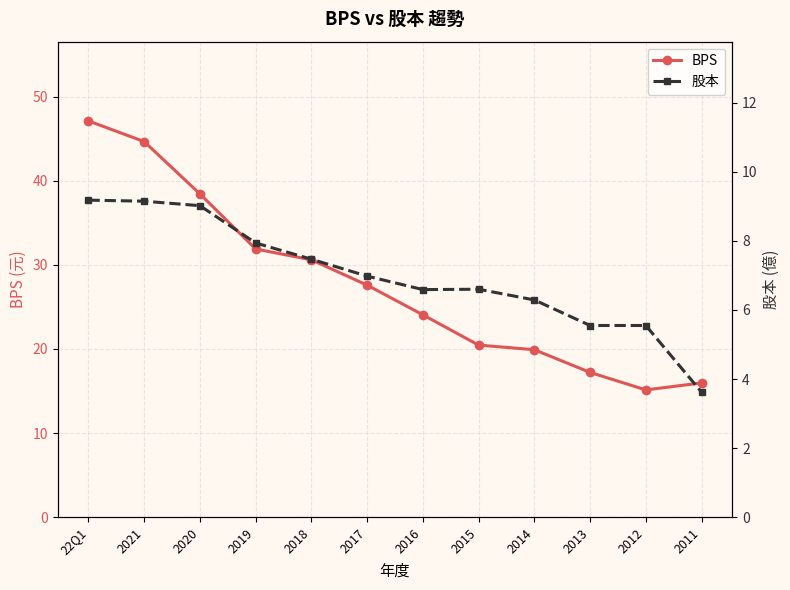

Between 2021 and 2012, which series saw the biggest shift?

BPS